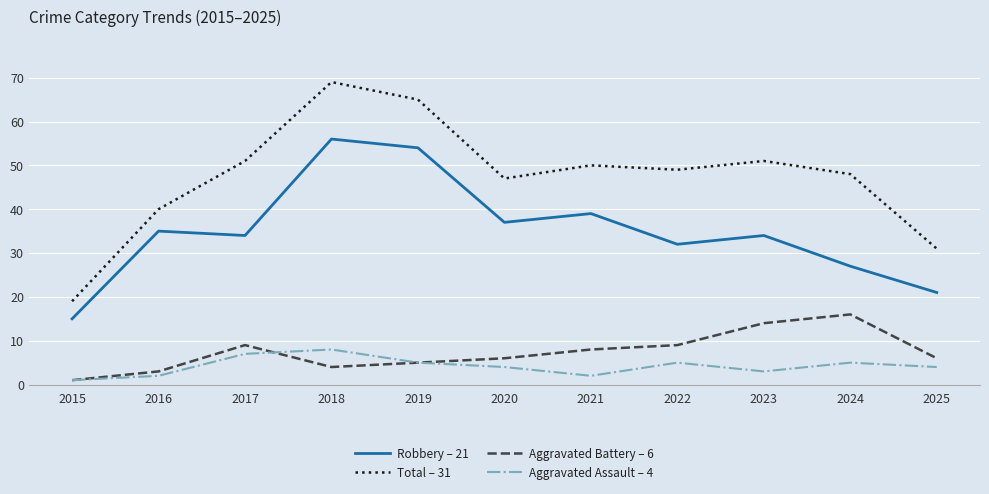

Which series has the widest spread of values?

Total – 31